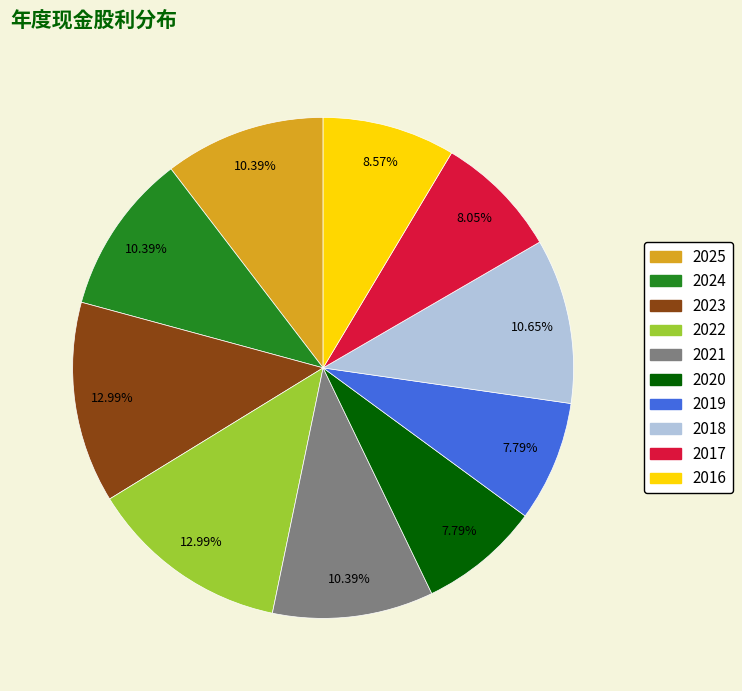

To the nearest percent, what portion does 2020 represent?

8%